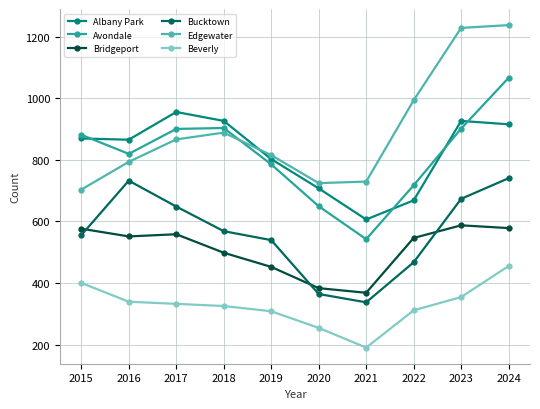

How many times do Avondale and Edgewater cross each other?

1